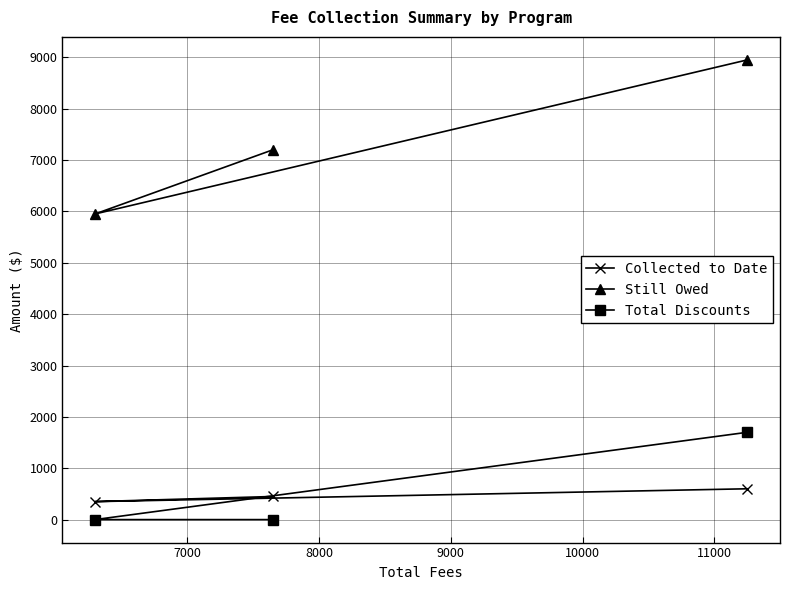

How many lines are shown in the chart?

3